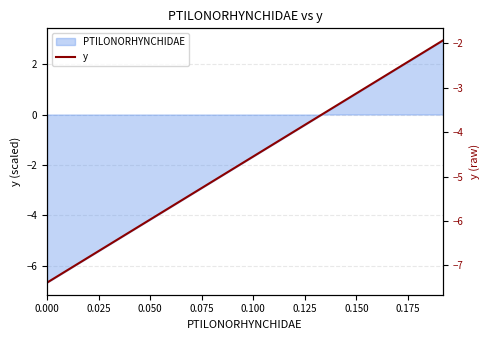

The chart shows a value of -3.6 at 0.150. True or false?

True